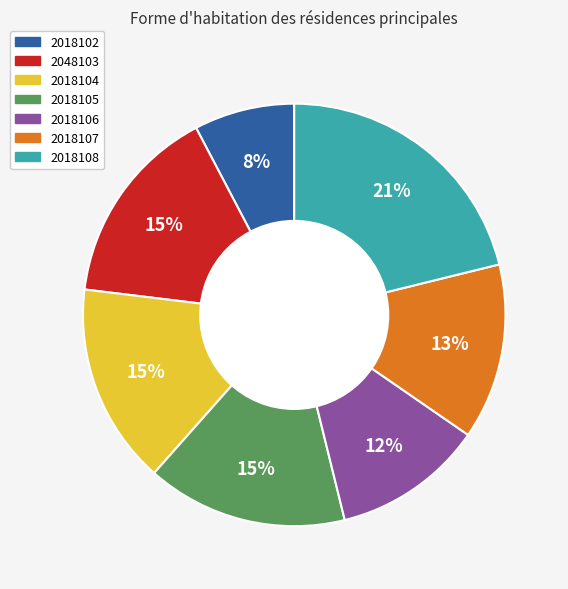

What percentage is the 2018108 slice, to the nearest percent?

21%